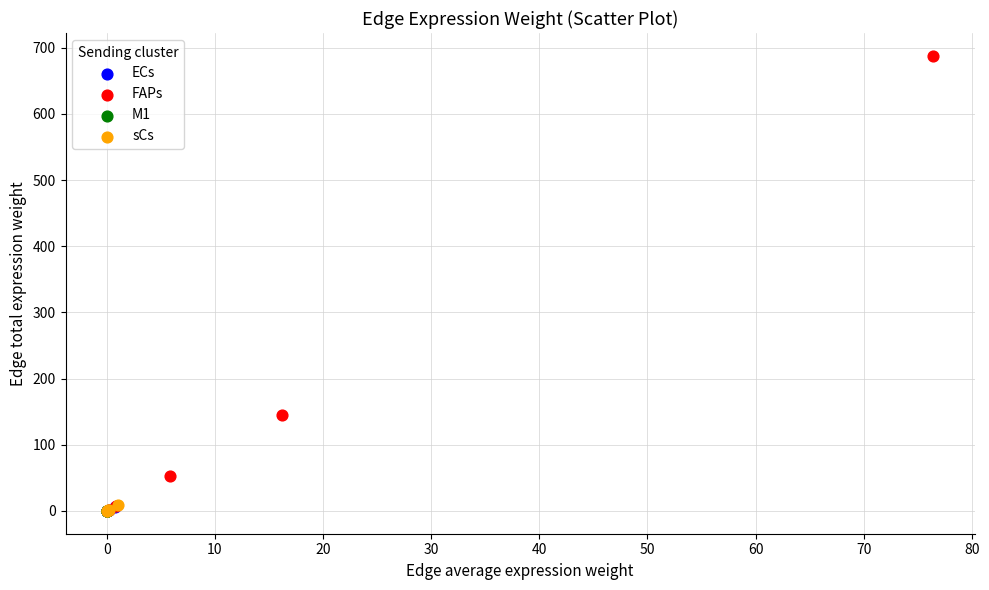

Which series has the largest Y range (max minus min)?

FAPs